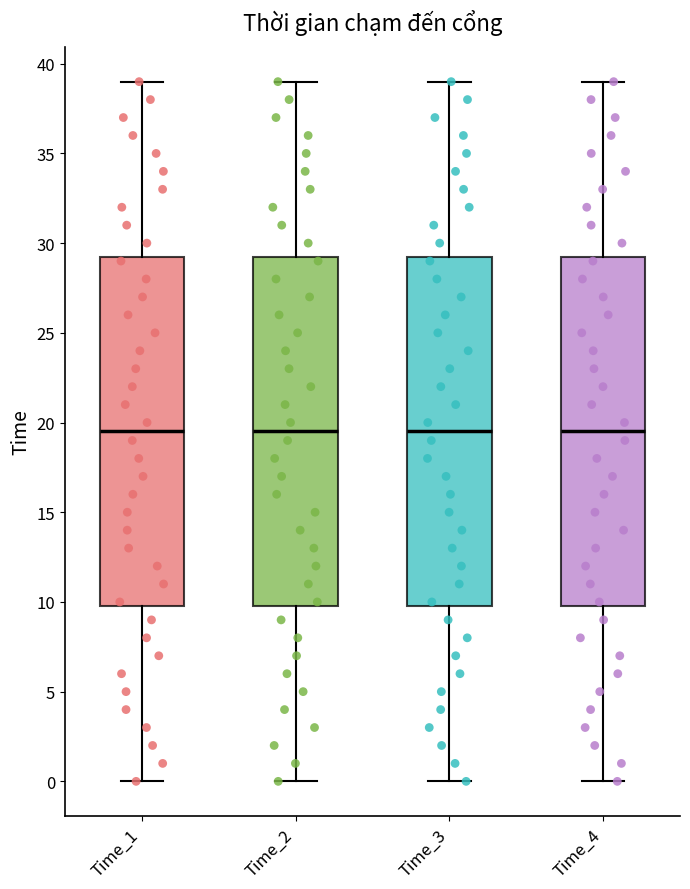

Reading left to right, read every box against the y-axis: the position of its median line, the range the box covers, and the ends of its whiskers. The values are not printed on the chart, so give them approximately, as read against the axis.

Time_1: median 19.5, box 10.0 to 29.5, whiskers 0.0 to 39.0
Time_2: median 19.5, box 10.0 to 29.5, whiskers 0.0 to 39.0
Time_3: median 19.5, box 10.0 to 29.5, whiskers 0.0 to 39.0
Time_4: median 19.5, box 10.0 to 29.5, whiskers 0.0 to 39.0